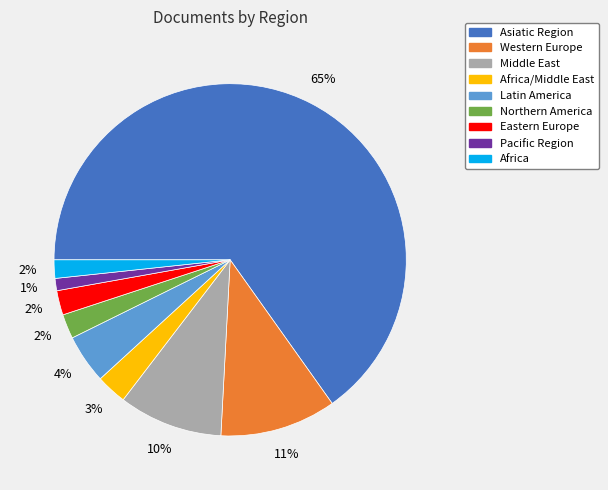

To the nearest percent, what is the difference between the largest and smallest slice percentages?

64%